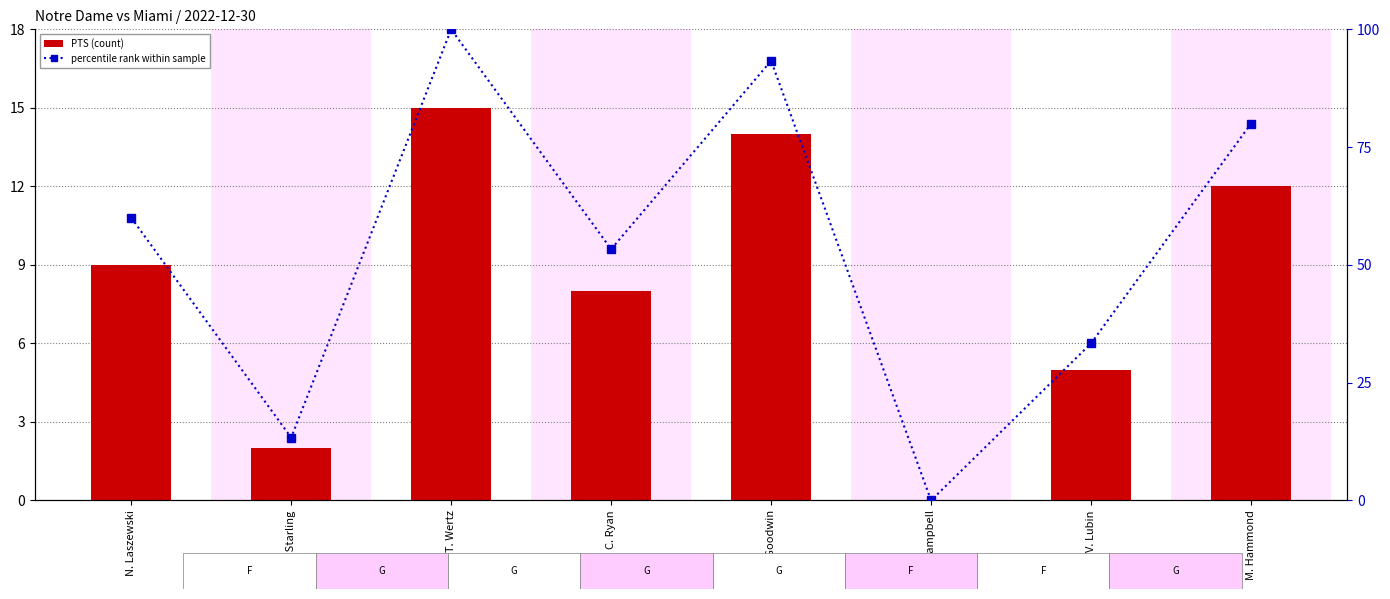

At D. Goodwin, list the series in order from smallest to largest.

PTS, percentile rank (PTS)